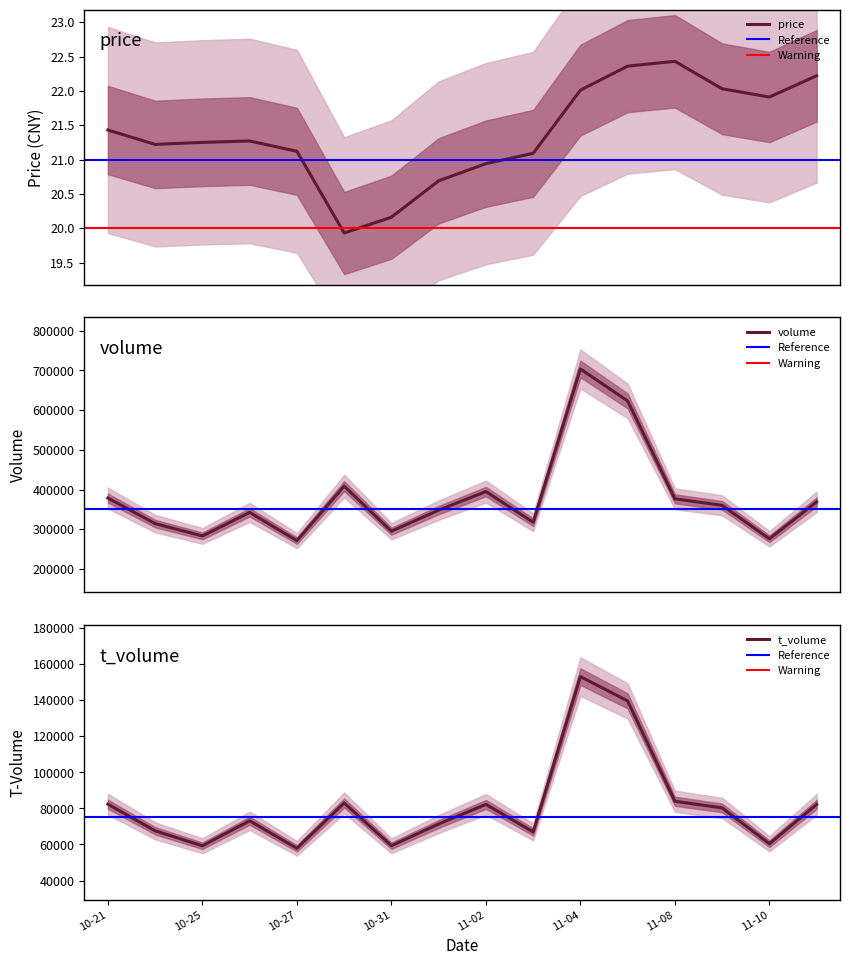

The value of t_volume at 10-25 is 59272. True or false?

True